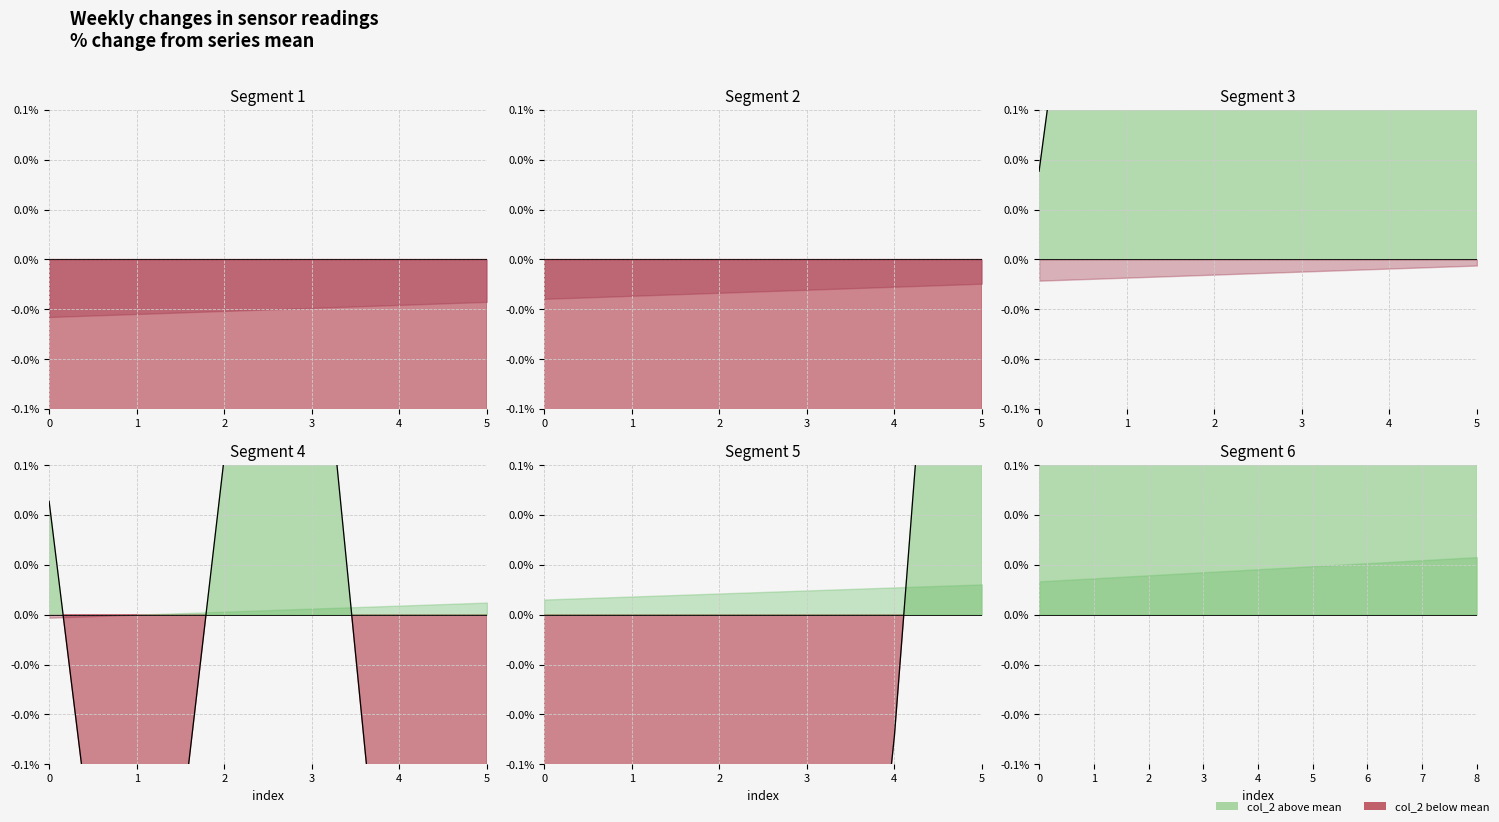

List the labels in order of value, largest first.

7, 1, 0, 4, 8, 2, 3, 6, 5